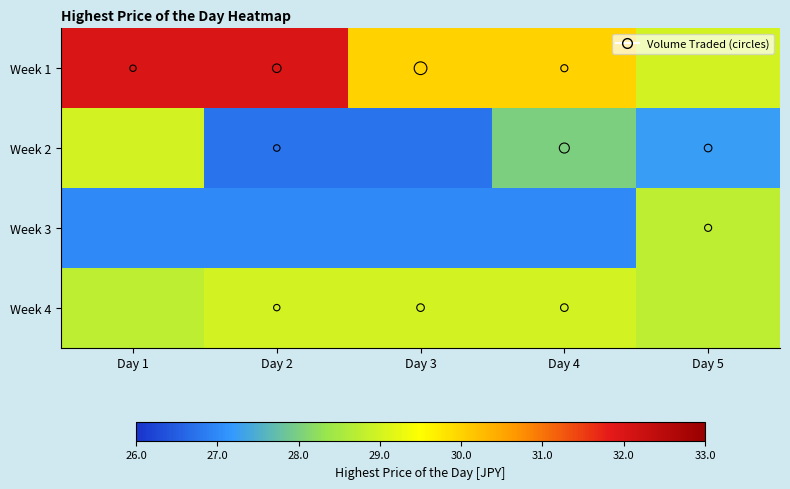

At which category is the sum across all series the highest?

Day 1